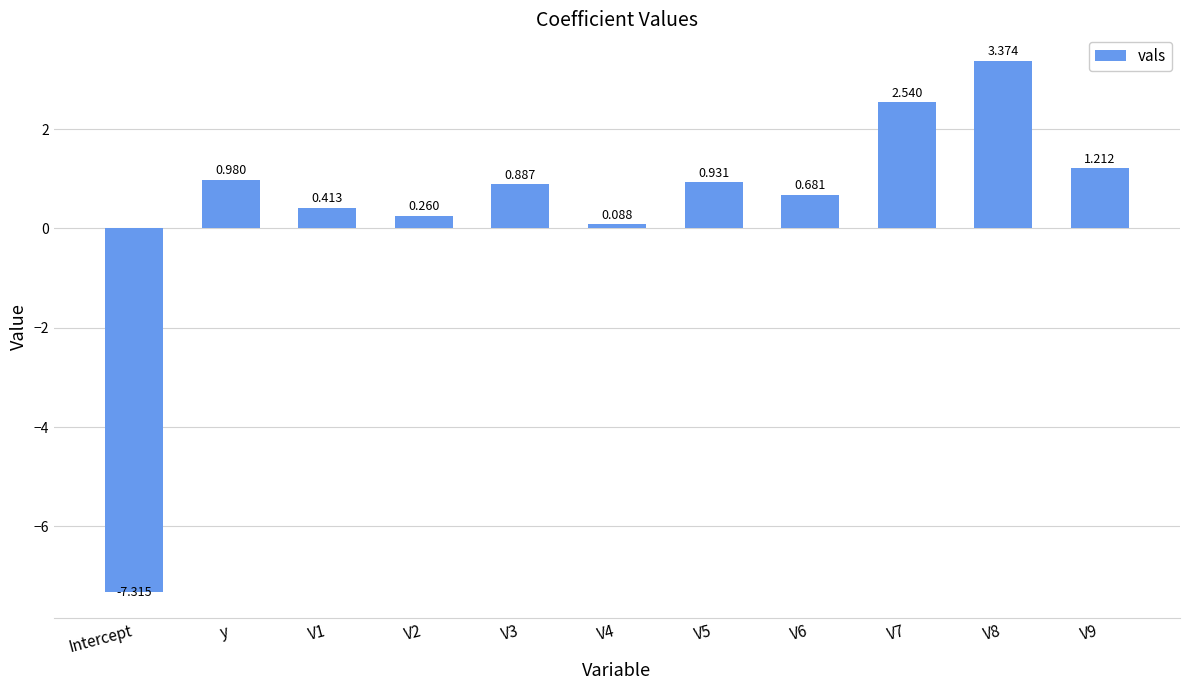

What is the label of the 8th bar from the left?

V6